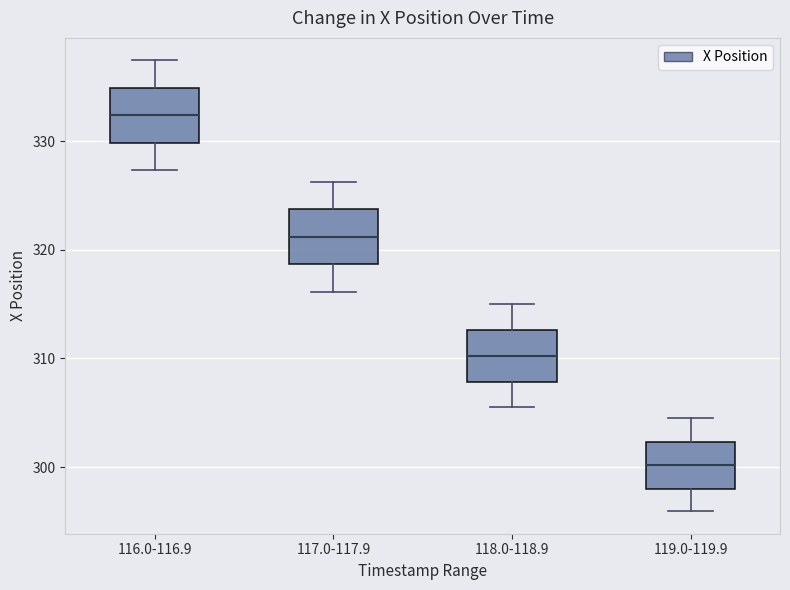

Which box has the highest median line?

116.0-116.9